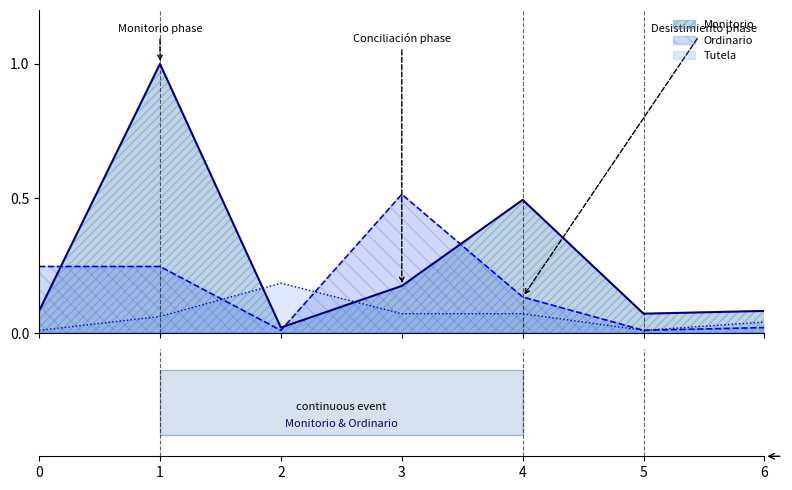

What are all the series names shown in the legend?

Monitorio, Ordinario, Tutela